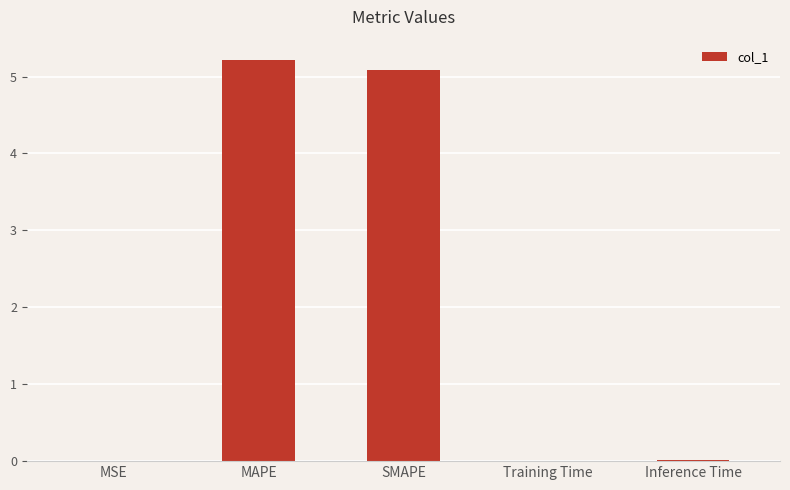

What is the maximum value shown in the chart?

5.2